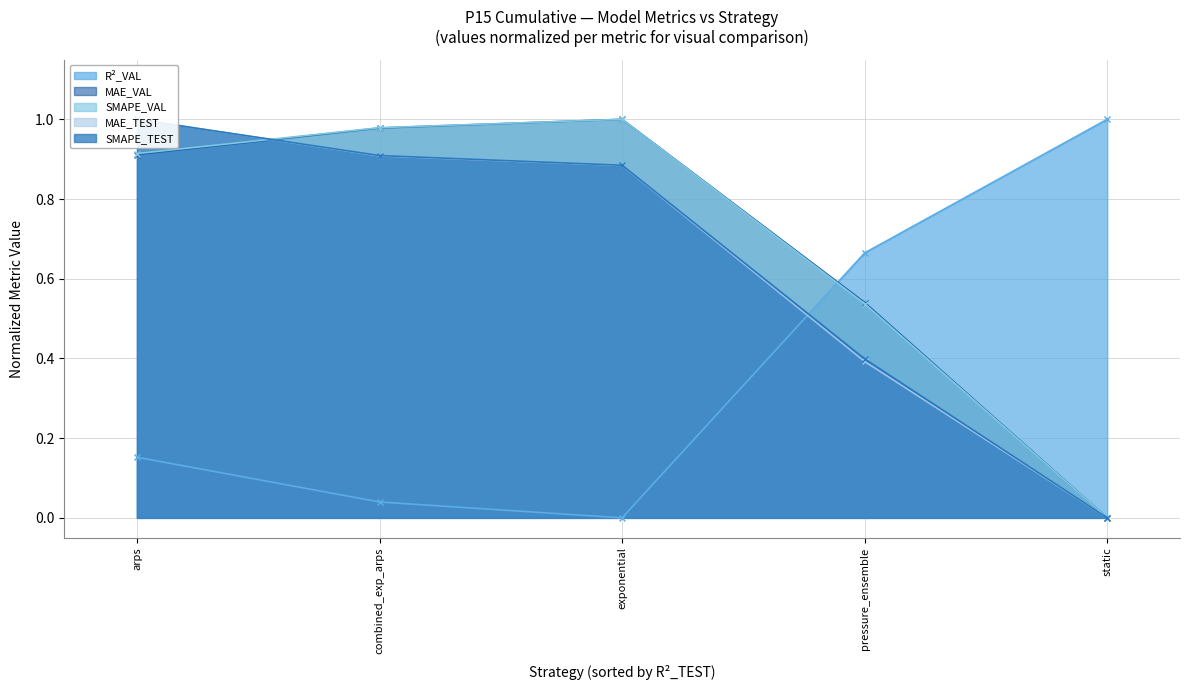

In SMAPE_VAL (line), how many points are higher than both neighbors (excluding endpoints)?

1